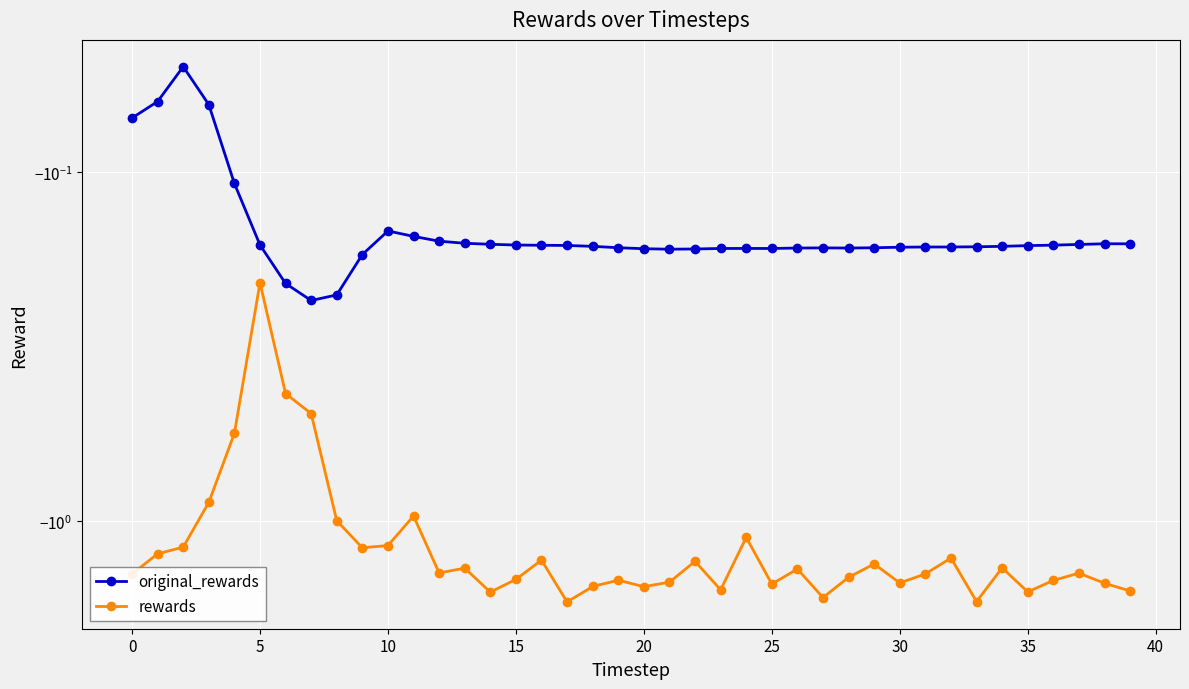

In rewards, how many points are higher than both neighbors (excluding endpoints)?

12